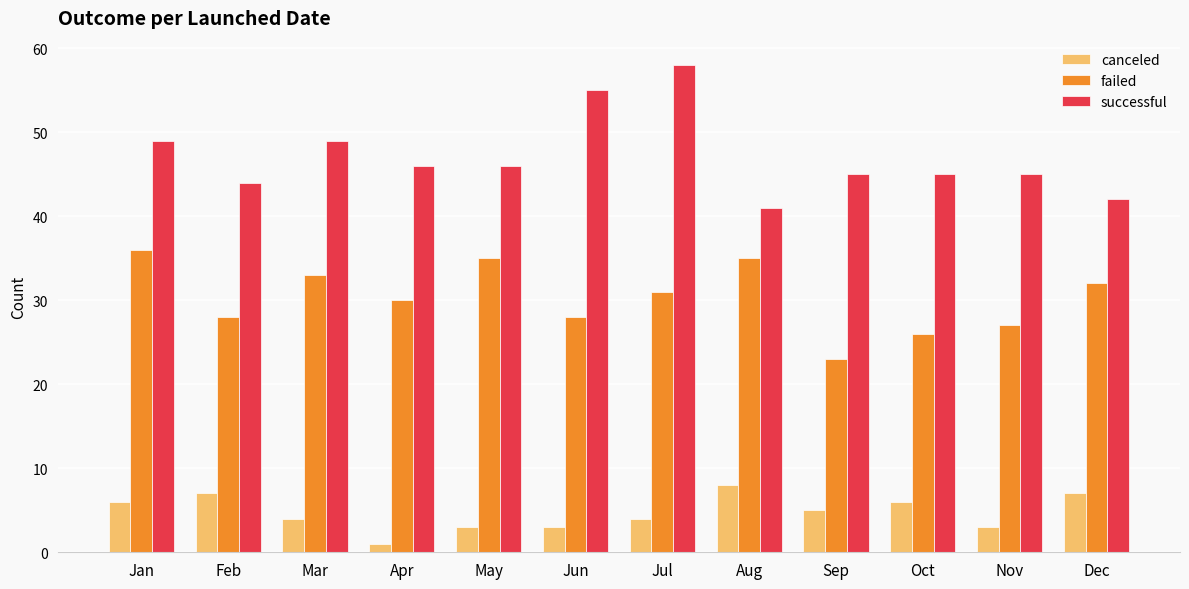

What is the value of the canceled bar at the 4th from the left?

1